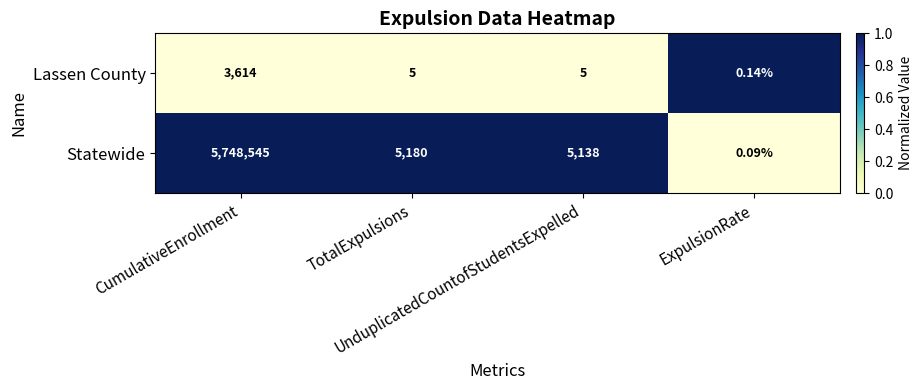

Which series has the largest total across all categories?

Statewide